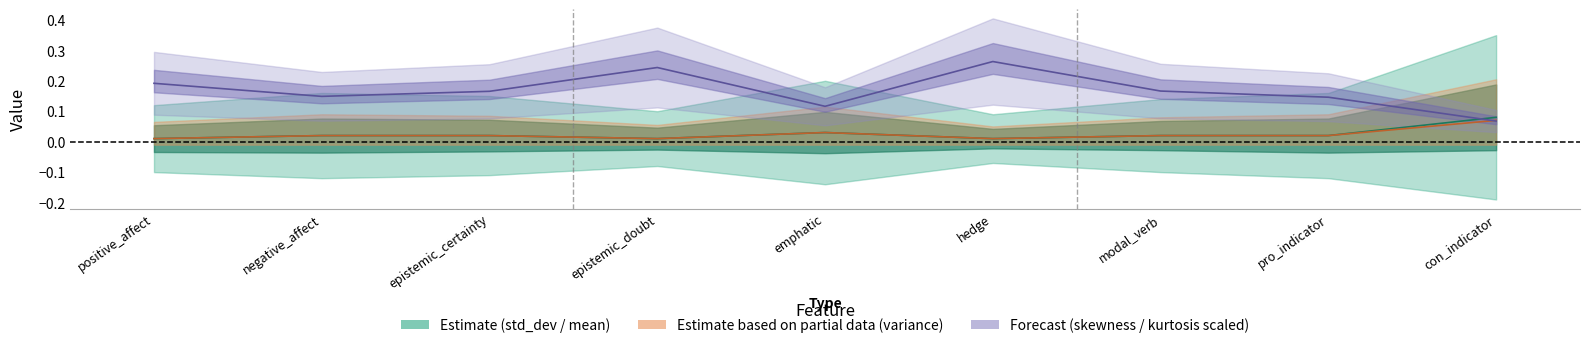

At which label does variance reach its peak?

con_indicator